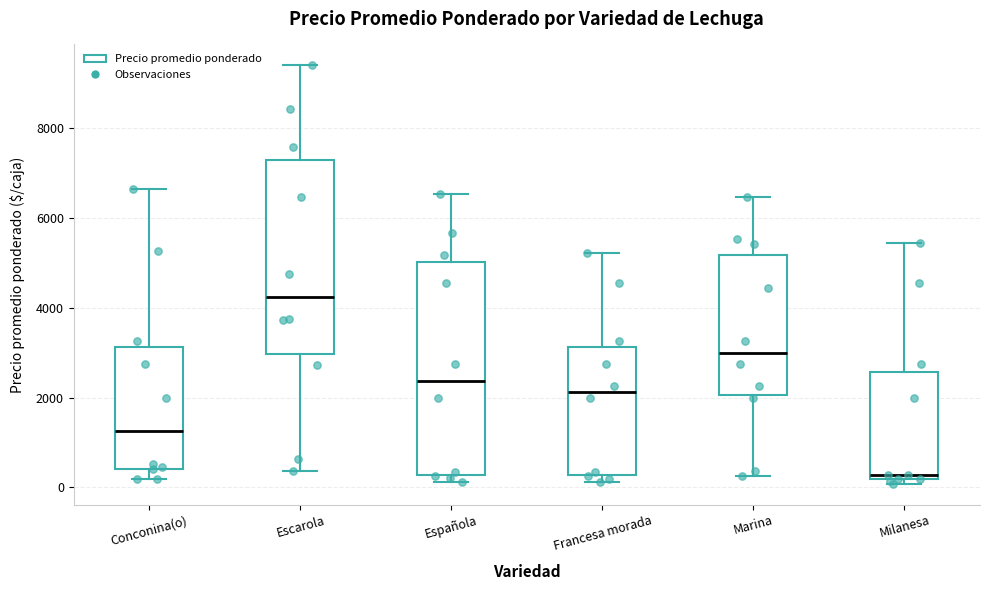

Which box's median line is the highest?

Escarola